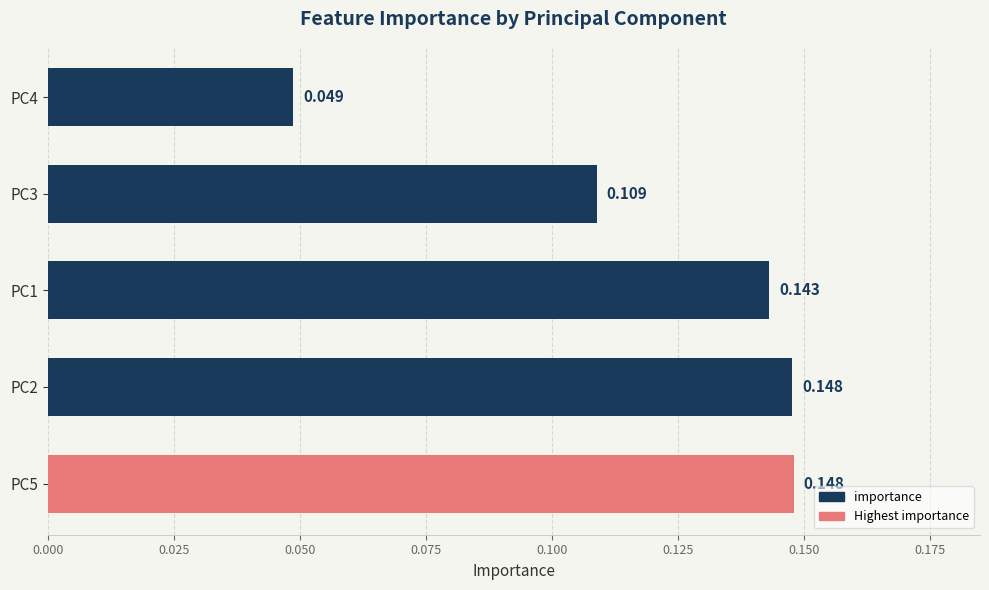

How many series are shown in this chart?

1